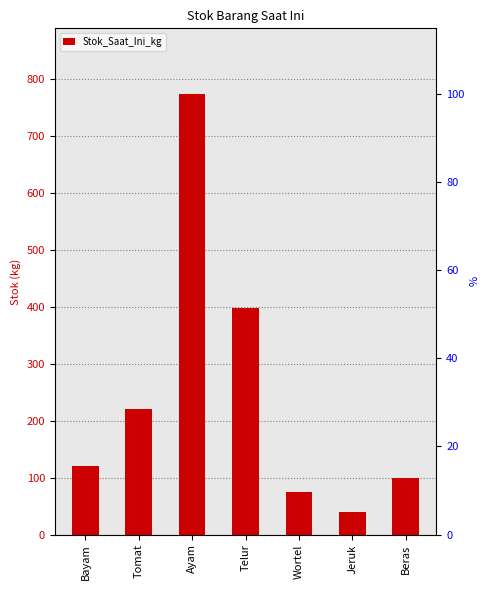

Where does the data first go above 121?

Tomat